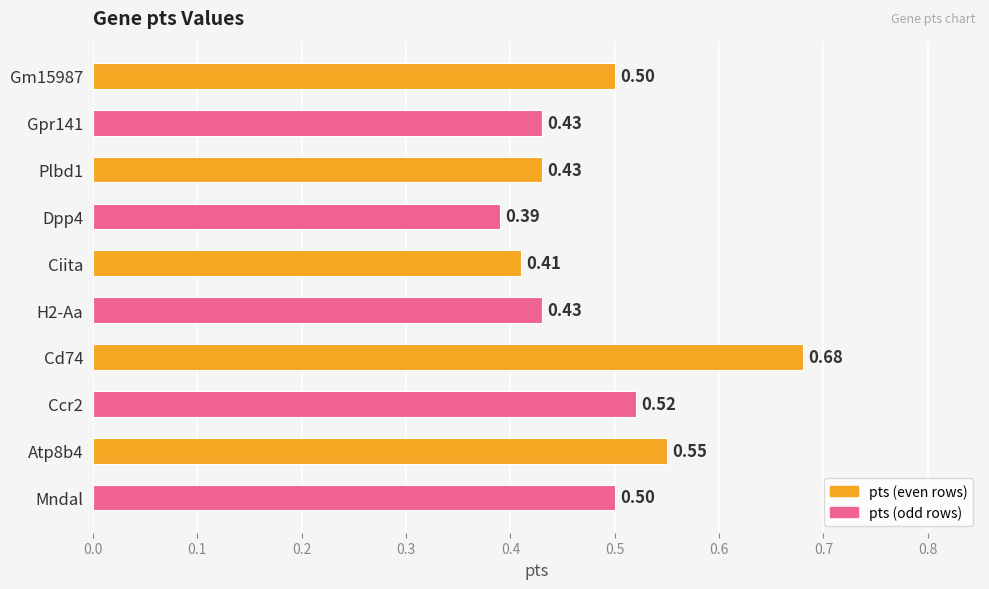

Which has a higher value, Ccr2 or H2-Aa?

Ccr2